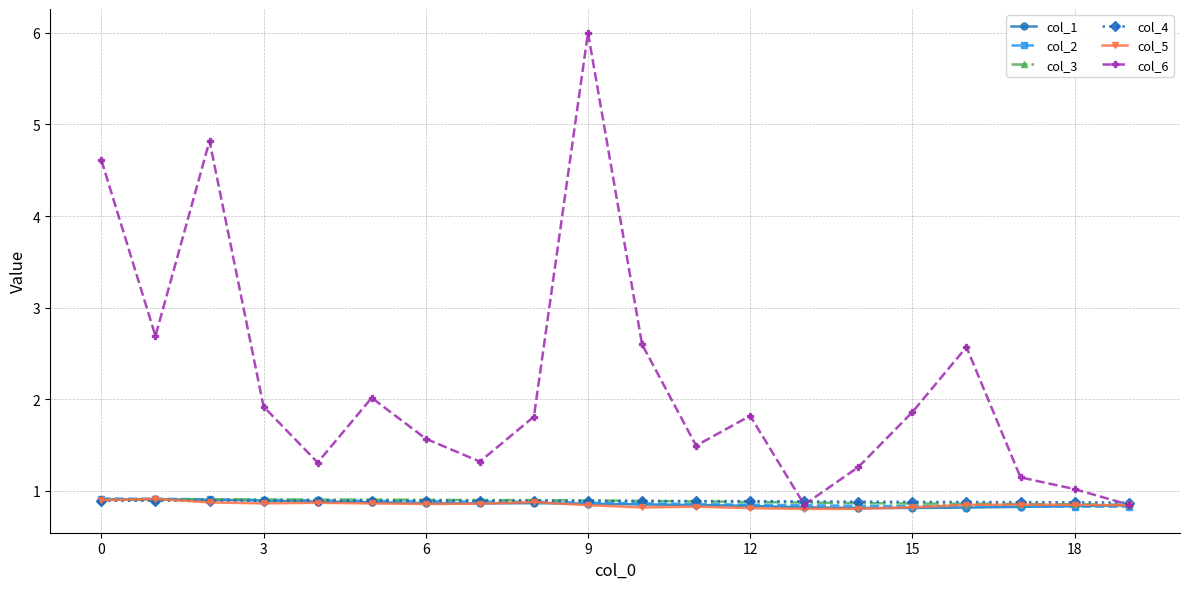

How many intersections are there between col_5 and col_2?

1